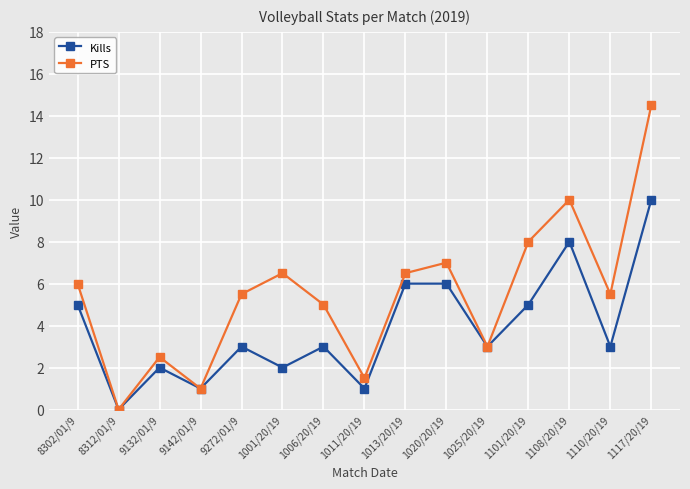

Which category has the highest value across all series?

1117/20/19